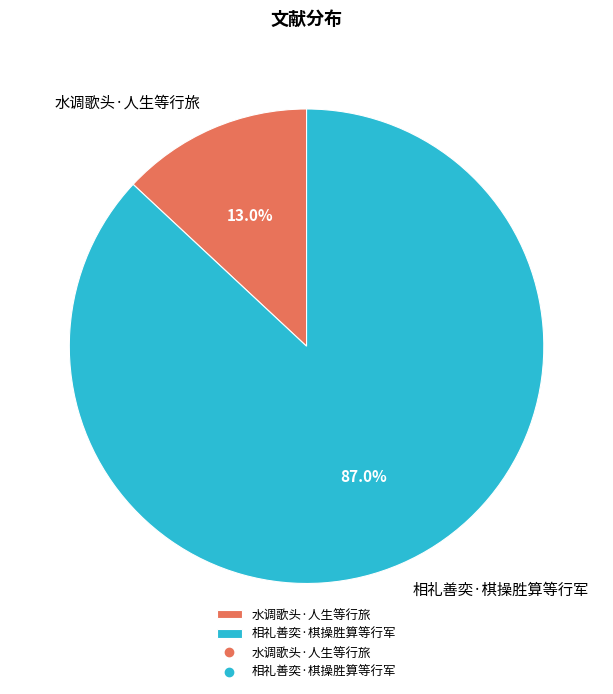

What portion of the pie excludes 相礼善奕·棋操胜算等行军?

13.0%